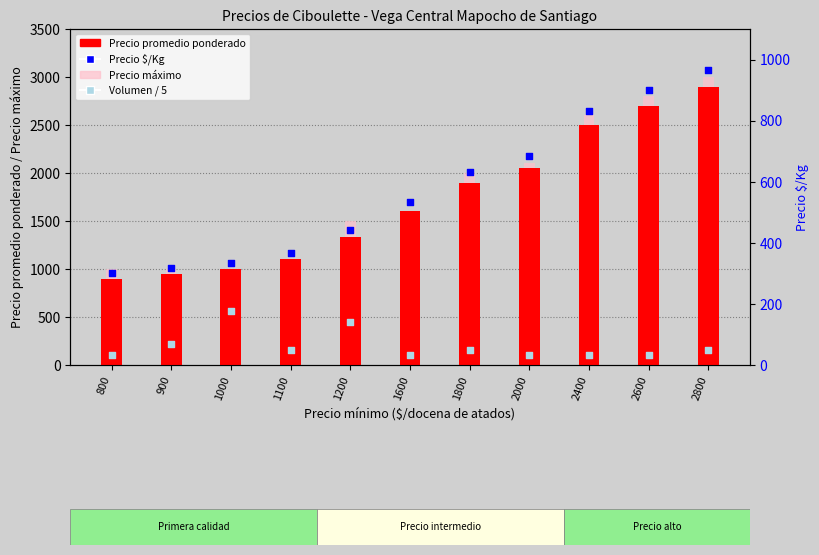

Which series reaches the maximum Y coordinate?

Precio máximo